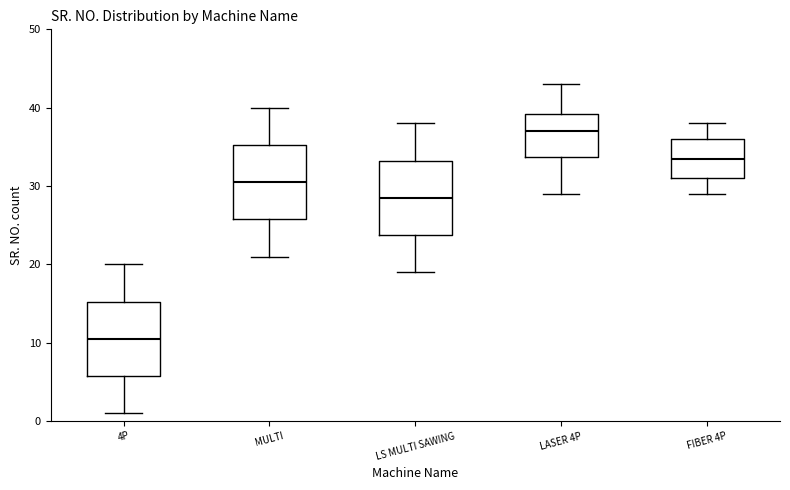

Where is the upper edge of the box for MULTI on the y-axis? The values are not printed on the chart, so give them approximately, as read against the axis.

35